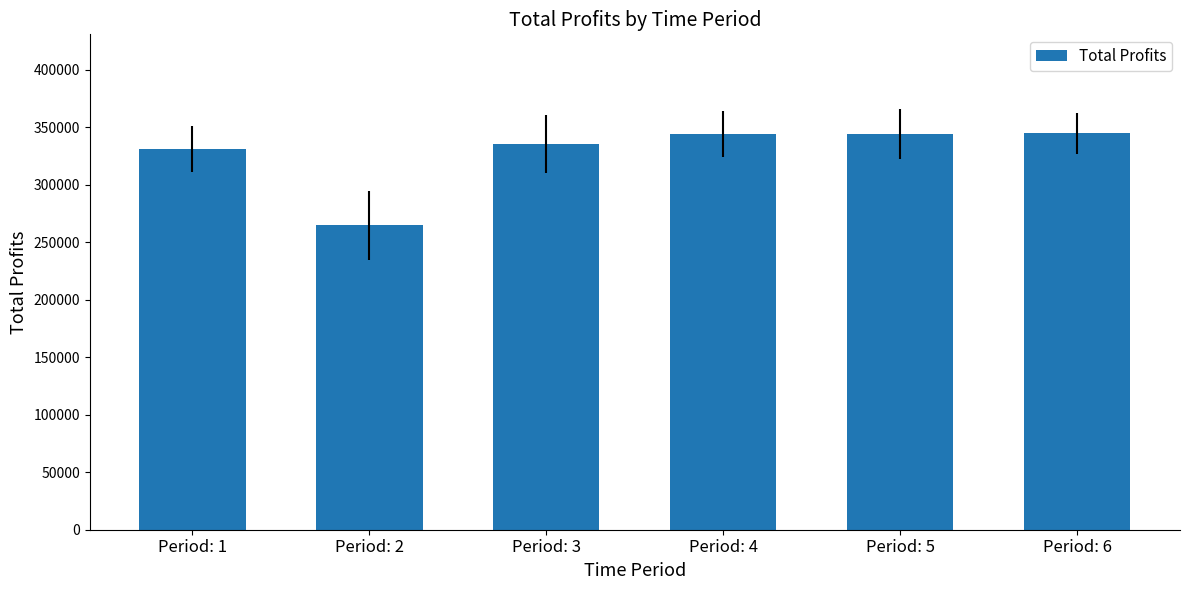

What is the value of the 3rd bar from the left?

335358.5